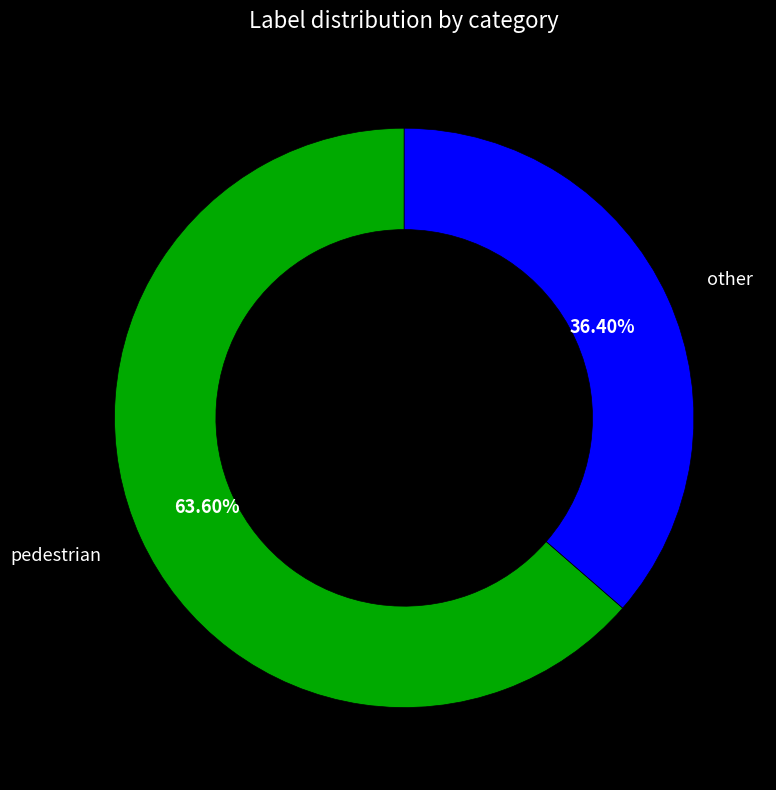

Does any single category account for the majority?

Yes